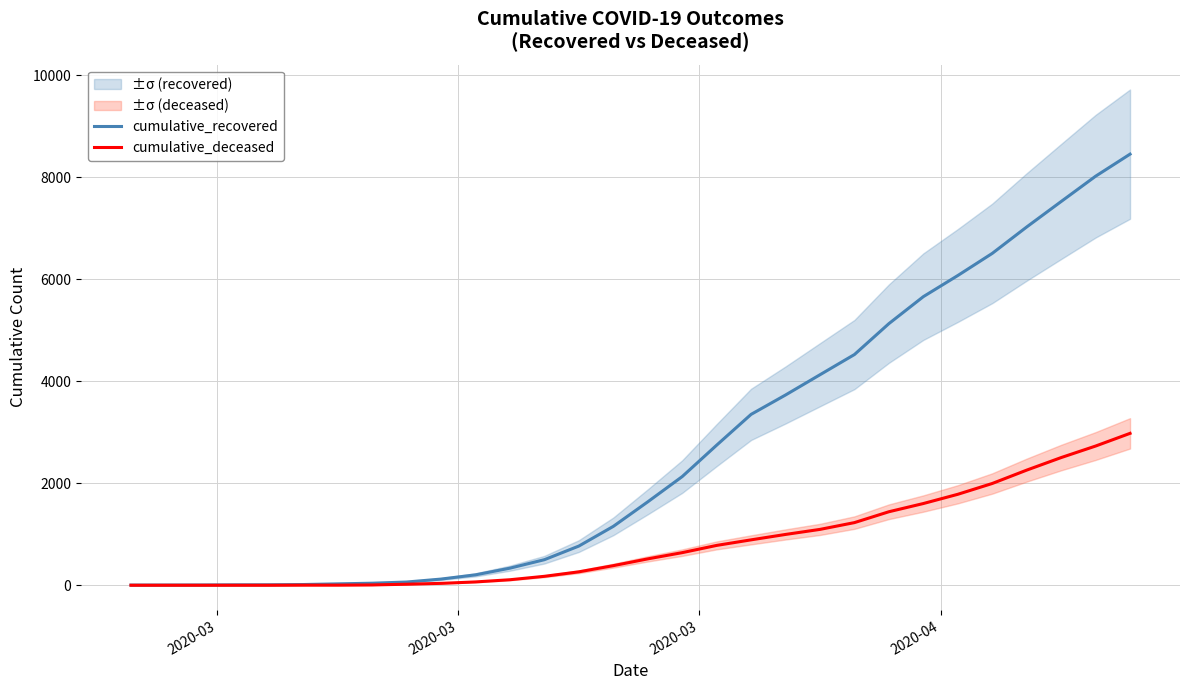

Which series has the largest total across all categories?

cumulative_recovered